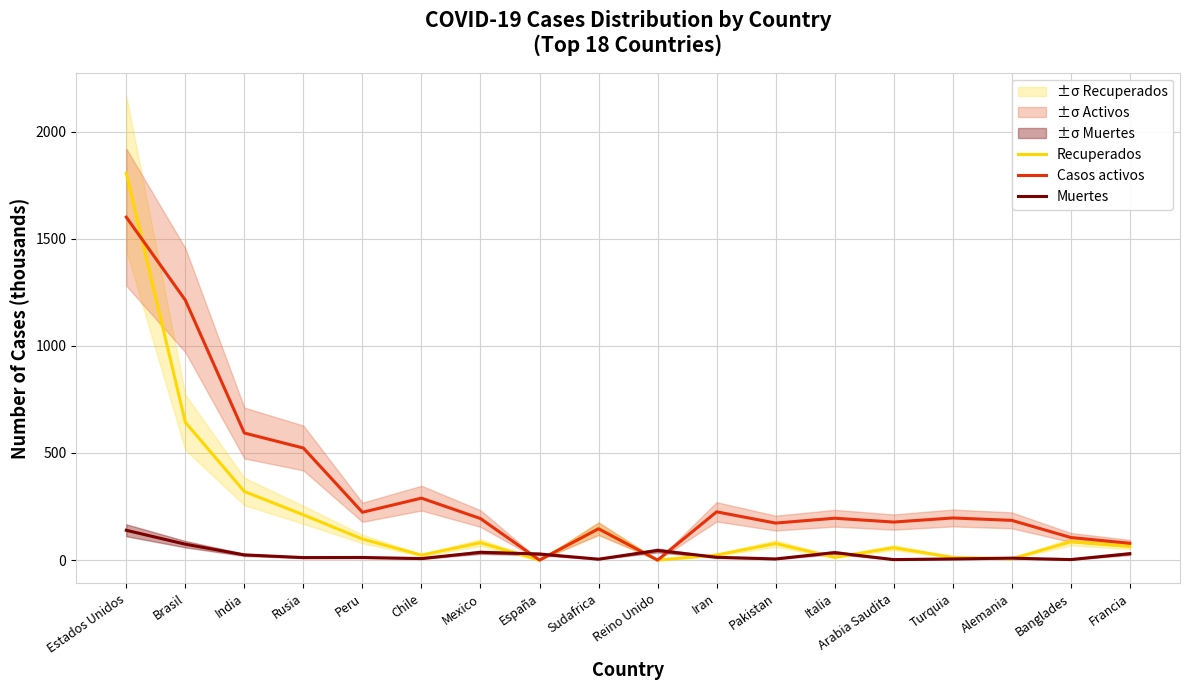

At how many categories does at least one series exceed 1605?

1